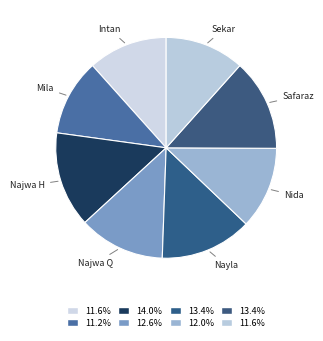

How many slices are in this pie chart?

8